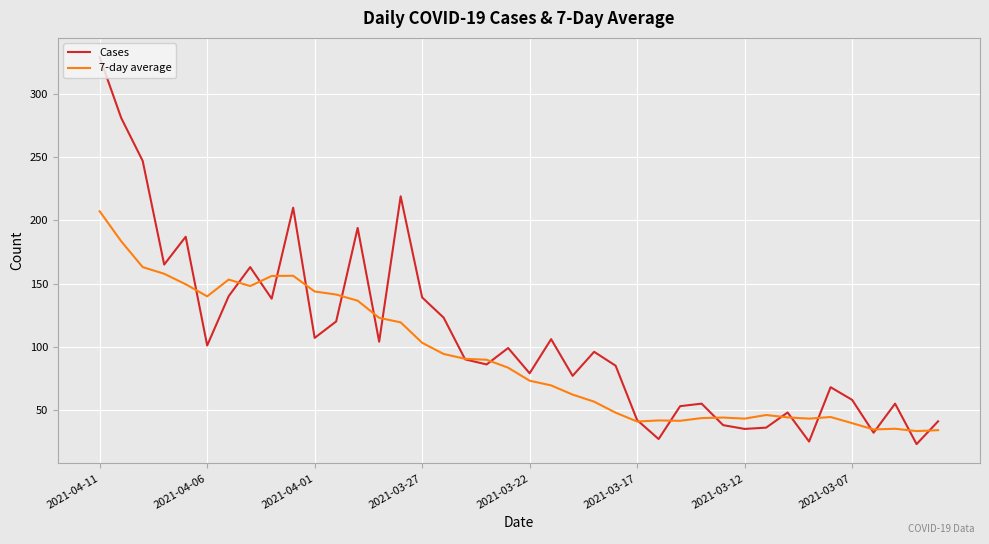

List the series in order of their overall mean, highest first.

Cases, 7-day average